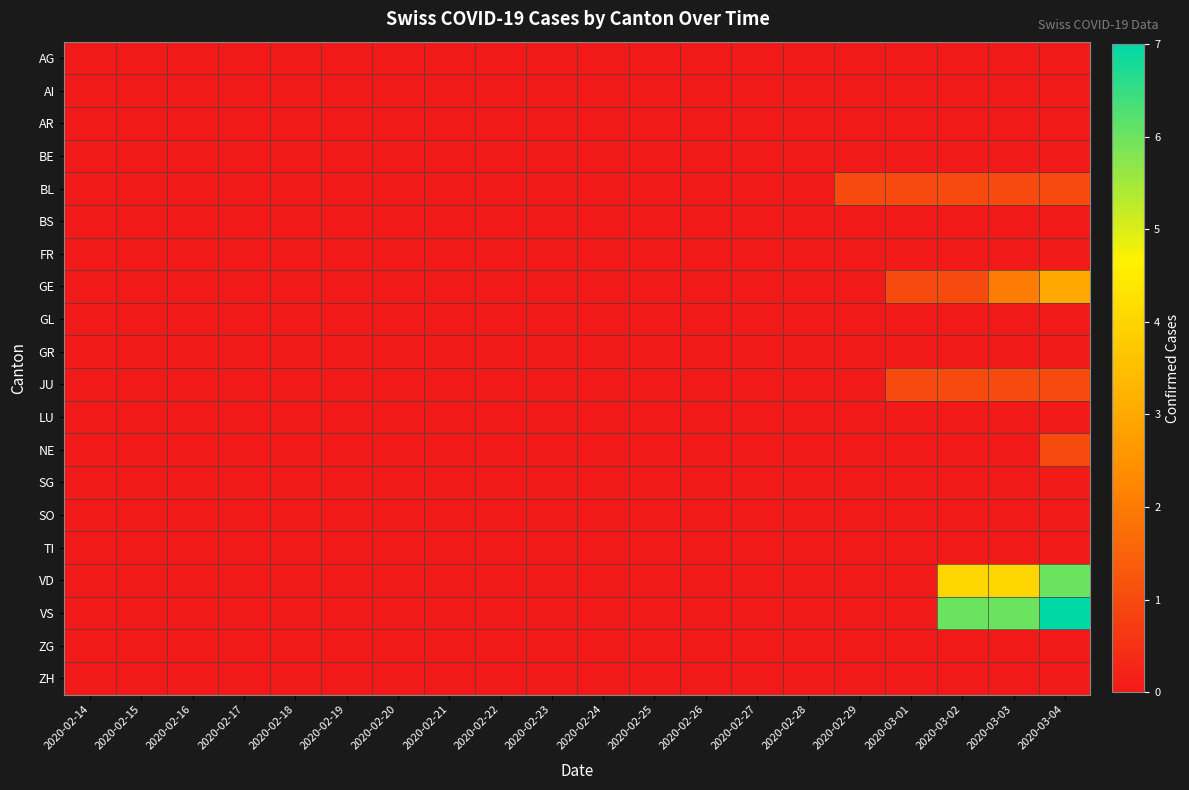

At which category is the sum across all series the highest?

2020-03-04